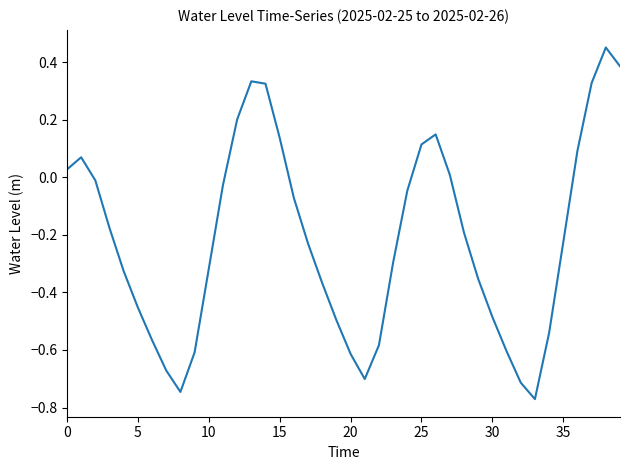

What is the difference between the maximum and minimum values?

1.2